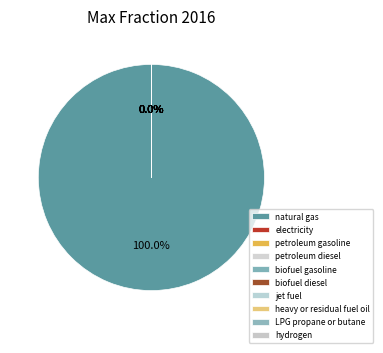

To the nearest percent, what is the combined percentage of hydrogen and natural gas?

100%